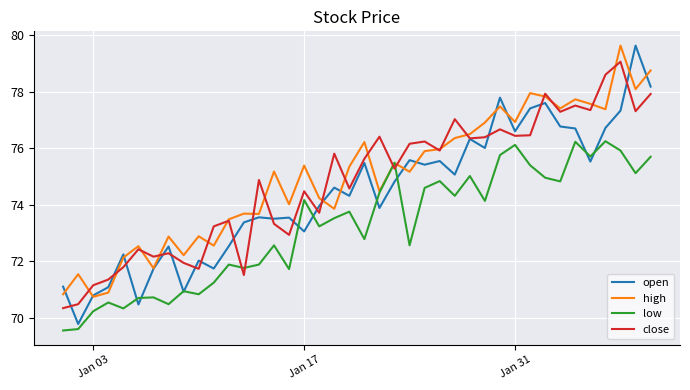

What is the minimum value for low?

69.6